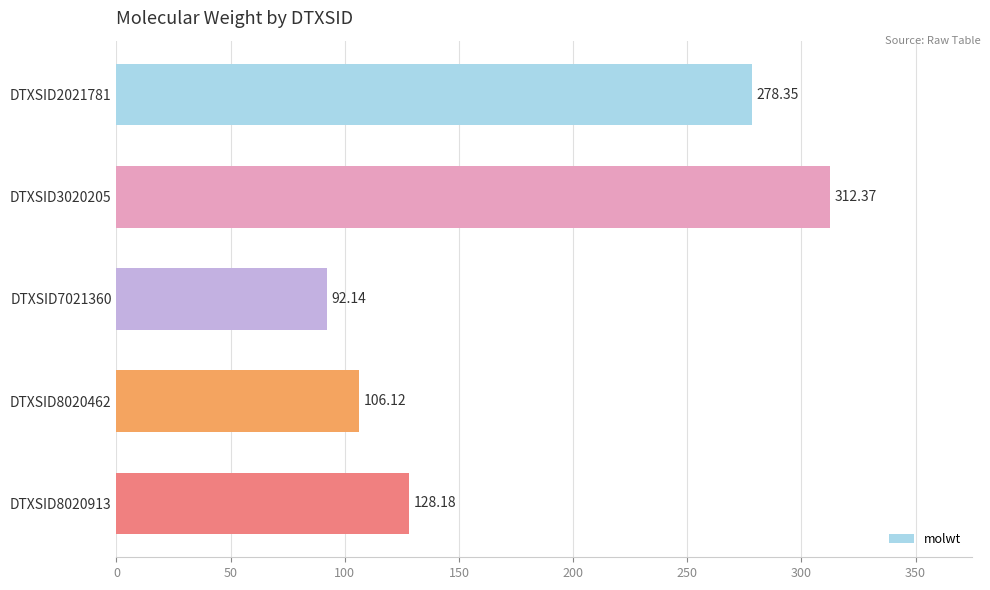

List the labels in order of value, smallest first.

DTXSID7021360, DTXSID8020462, DTXSID8020913, DTXSID2021781, DTXSID3020205